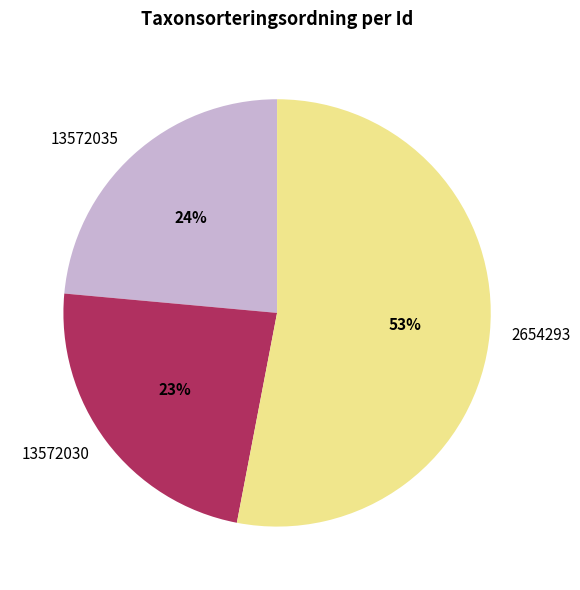

What is the ratio of the value at 2654293 to the value at 13572030?

2.3